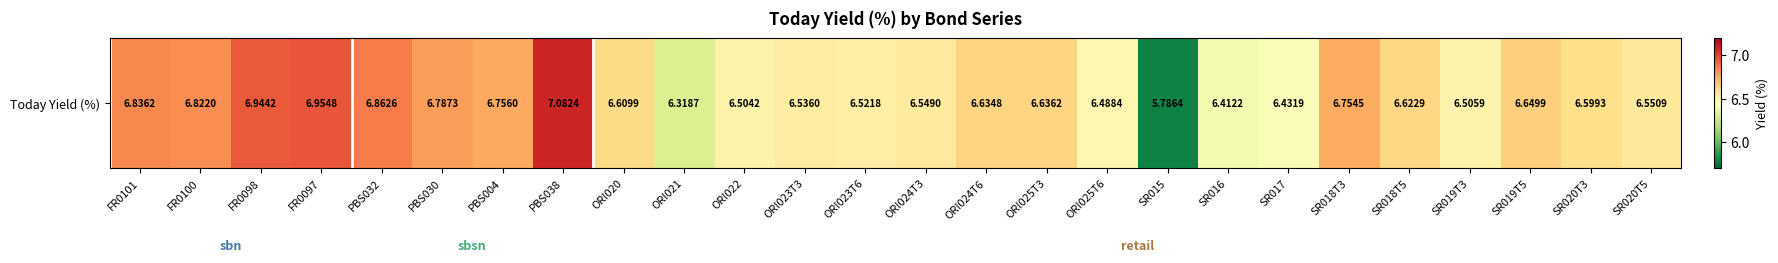

What value does the data have at ORI021?

6.3